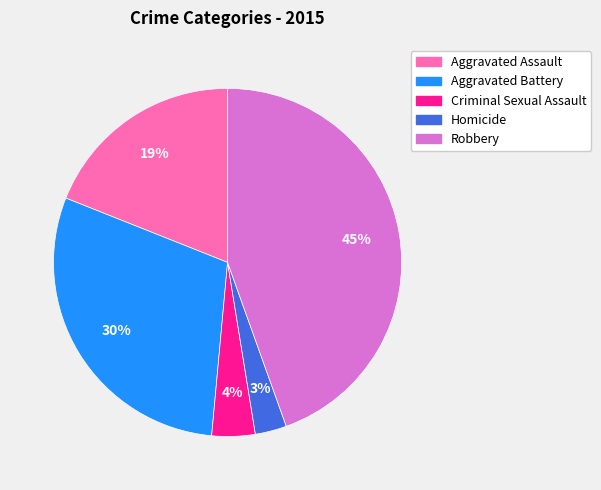

Do Criminal Sexual Assault and Aggravated Battery together represent more than half of the pie?

No